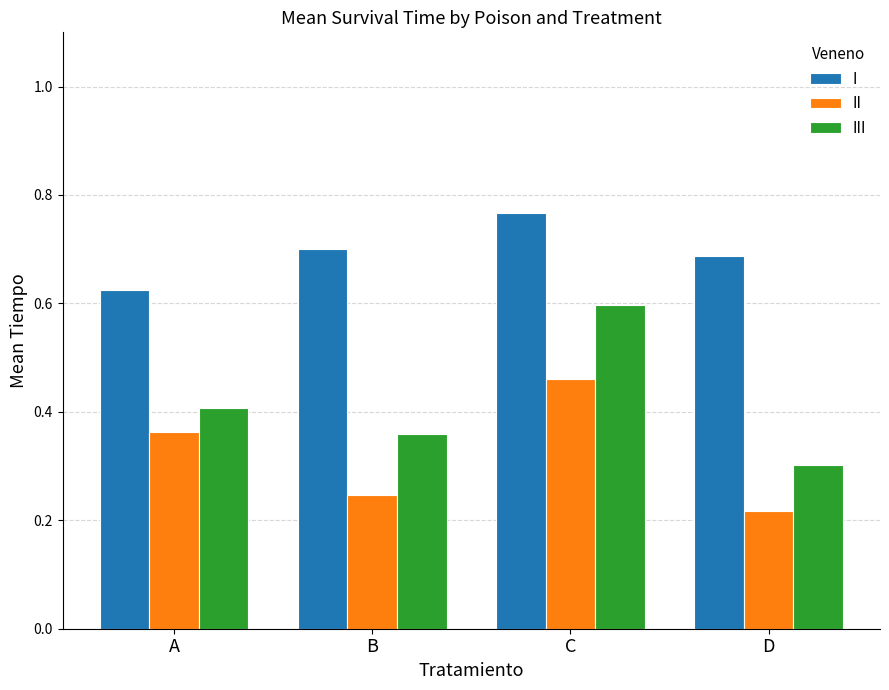

What is the difference between the maximum and minimum values in the III series?

0.3